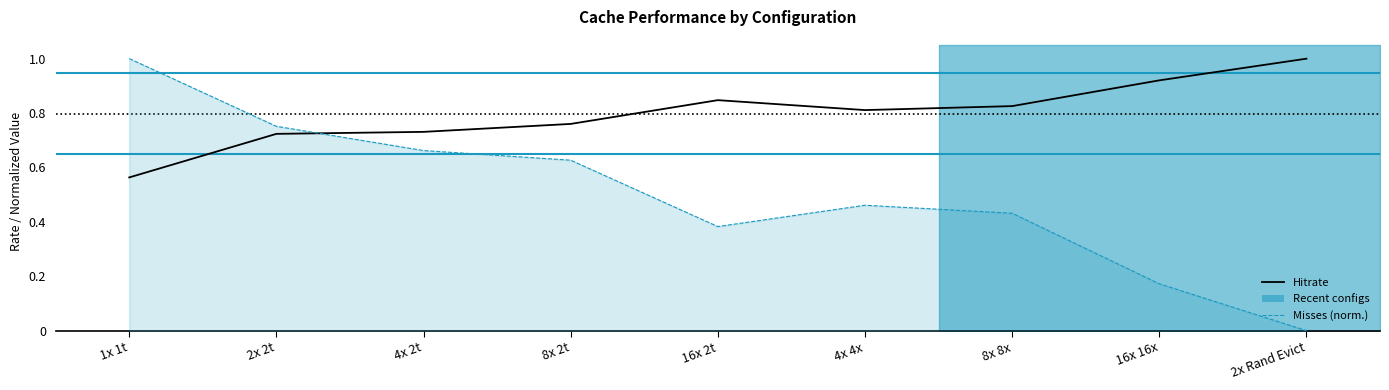

Is it true that the value at 4x 4x is 0.8?

True